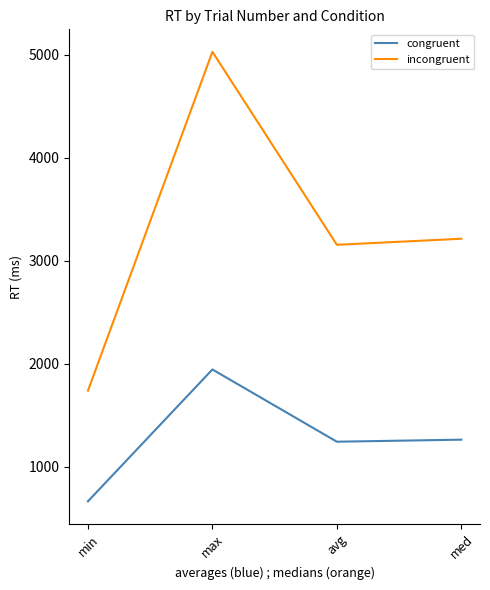

Which series has the largest range (max minus min)?

incongruent